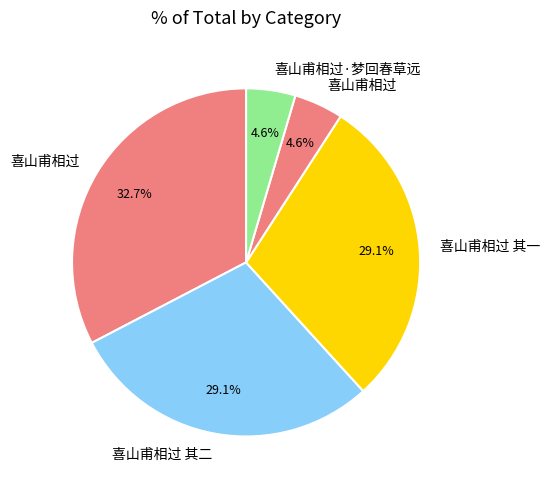

Count the number of slices in the pie.

5